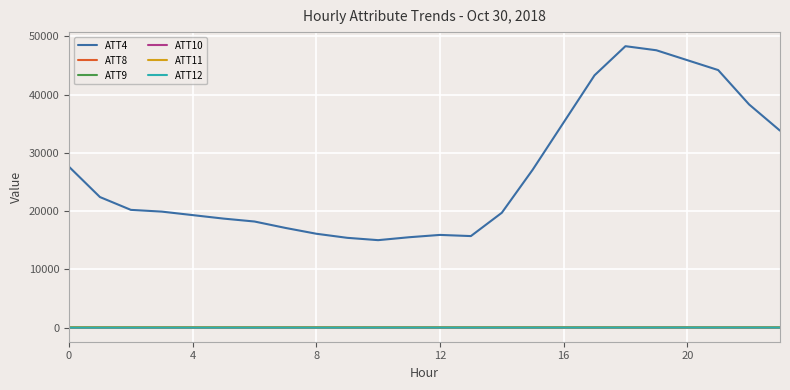

What is the minimum value for ATT10?

-20.5